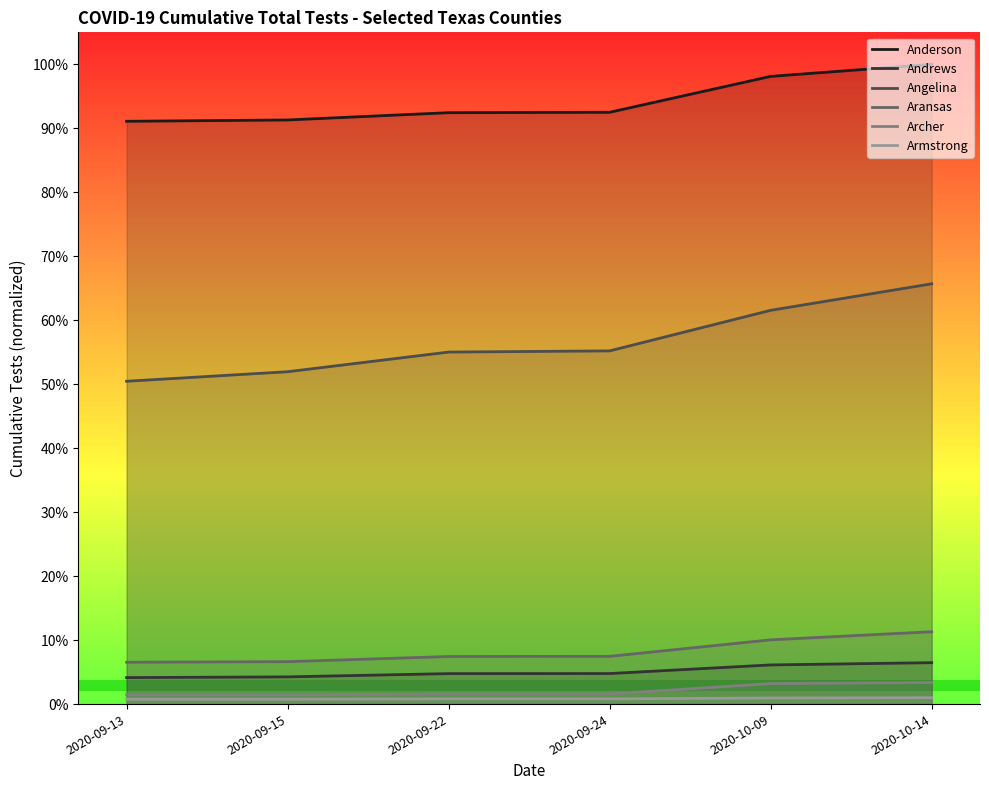

Does the chart have visible grid lines?

No